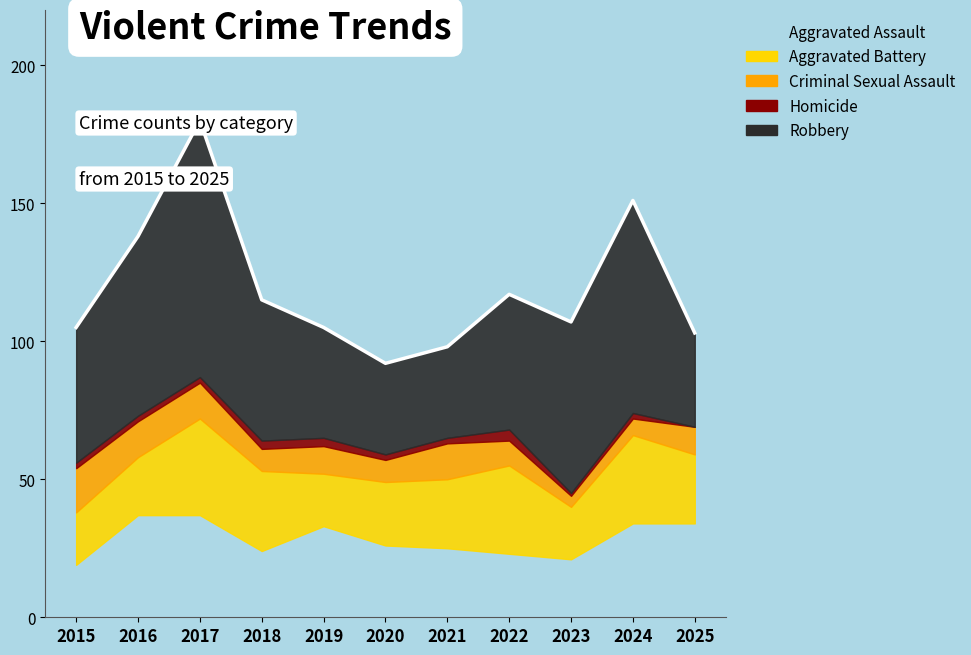

The Aggravated Battery series shows 13 at 2024. True or false?

False